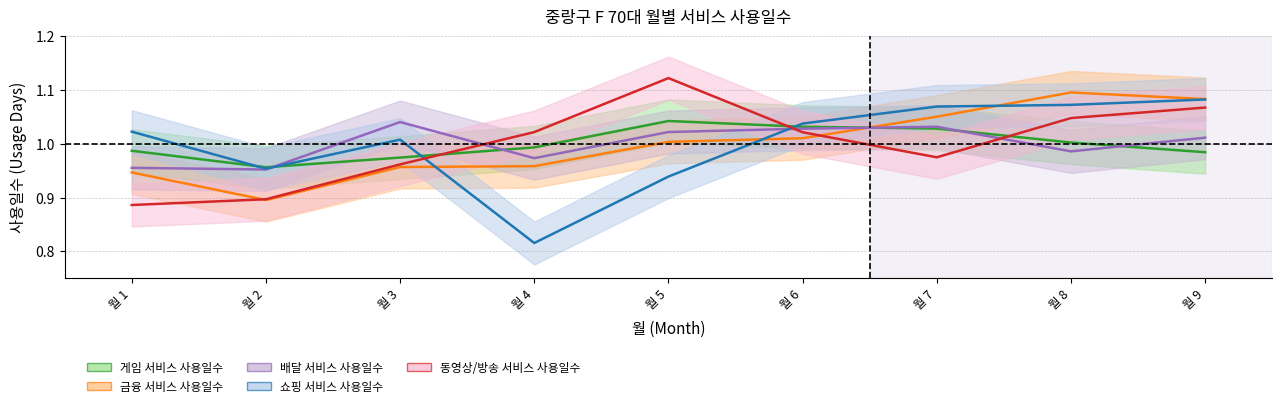

List the series in order of their peak value, lowest first.

배달 서비스 사용일수, 게임 서비스 사용일수, 쇼핑 서비스 사용일수, 금융 서비스 사용일수, 동영상/방송 서비스 사용일수